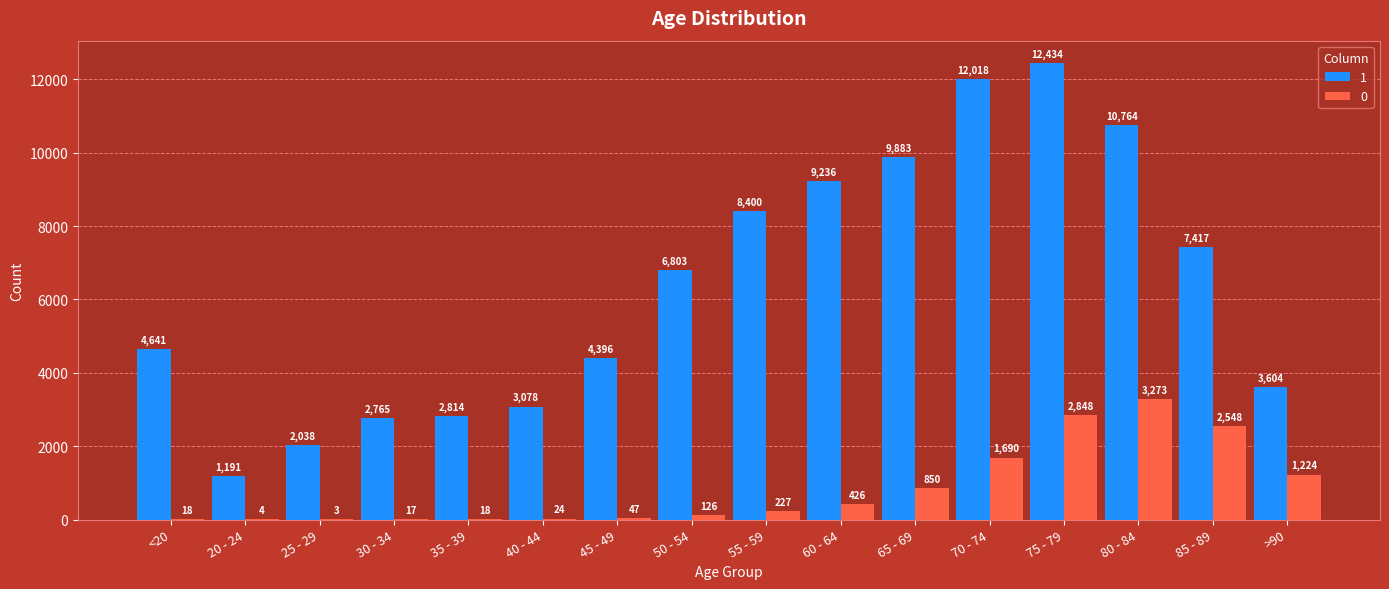

Which series has the widest spread of values?

1